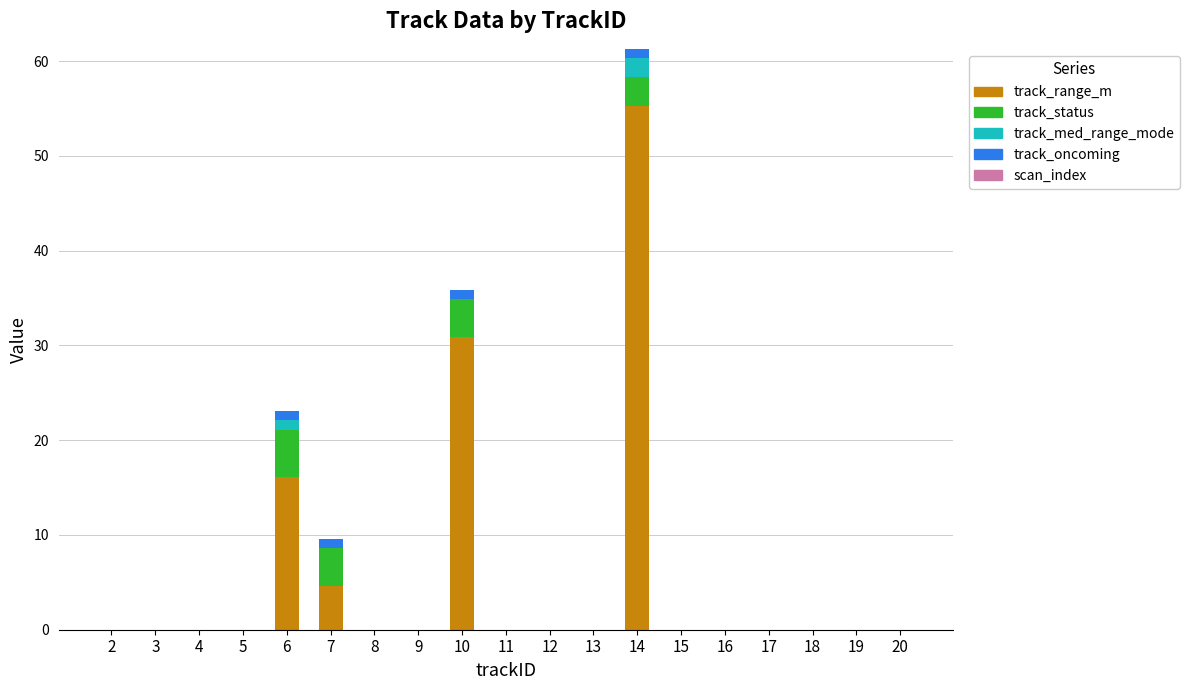

Are the bars horizontal?

No